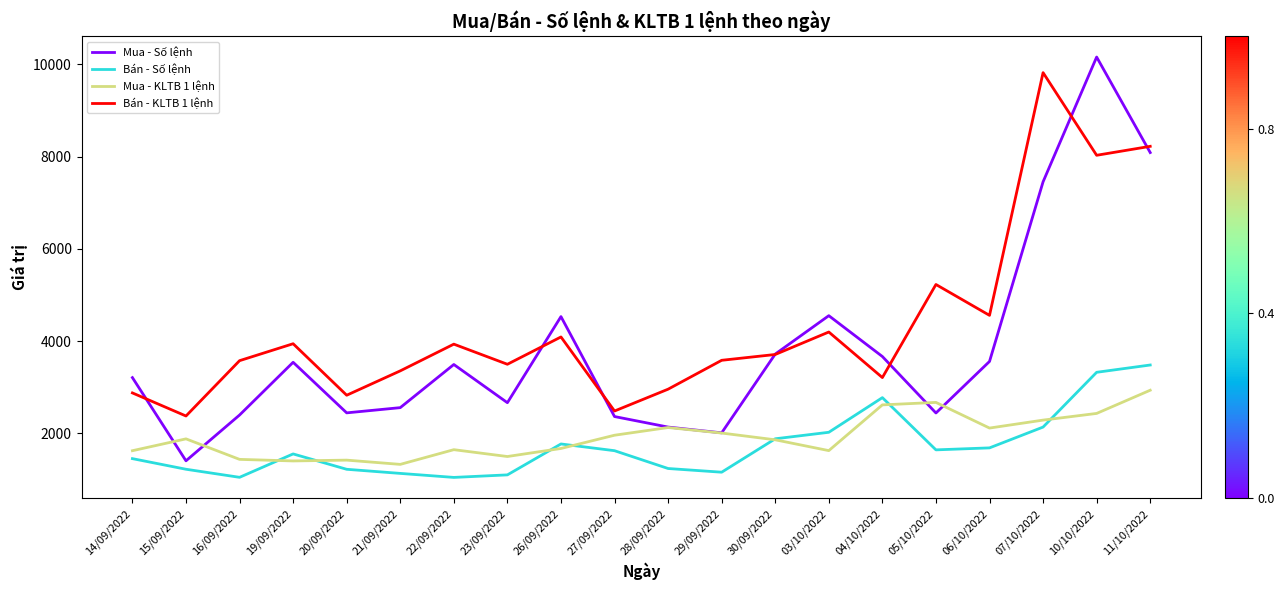

What is the total value across all series at 15/09/2022?

6887.4